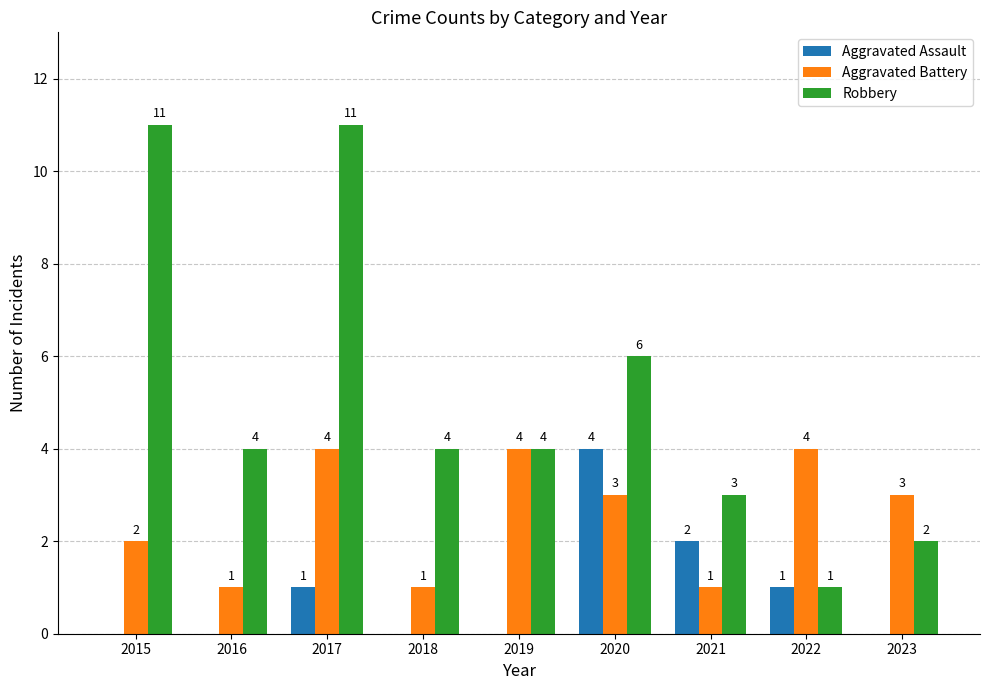

At which label does Robbery first exceed 4?

2015